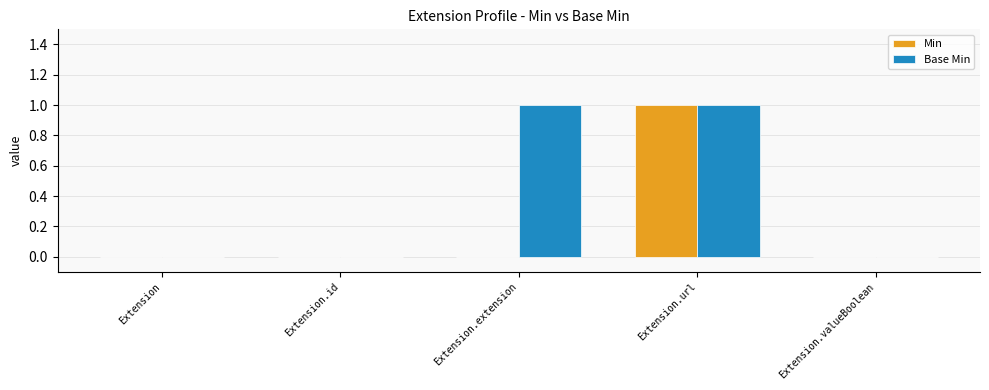

Which series changed the most between Extension.id and Extension.extension?

Base Min